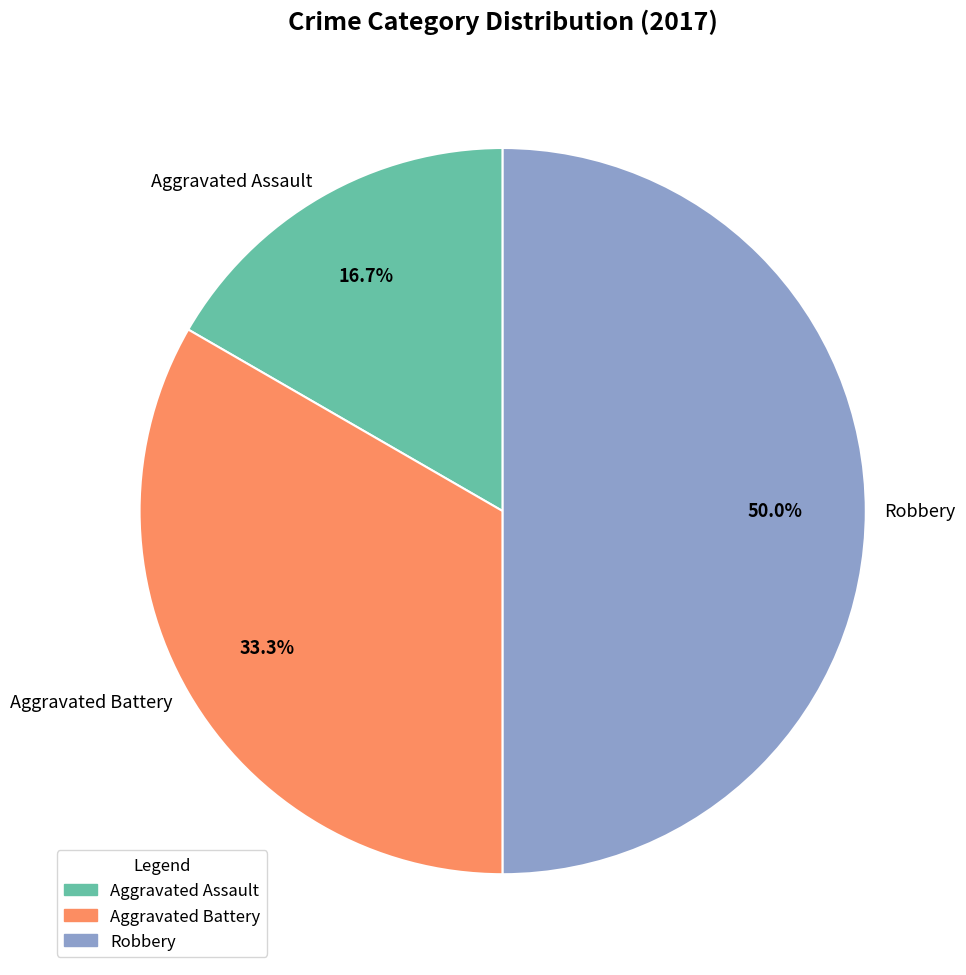

Does Aggravated Battery represent more than half of the total?

No